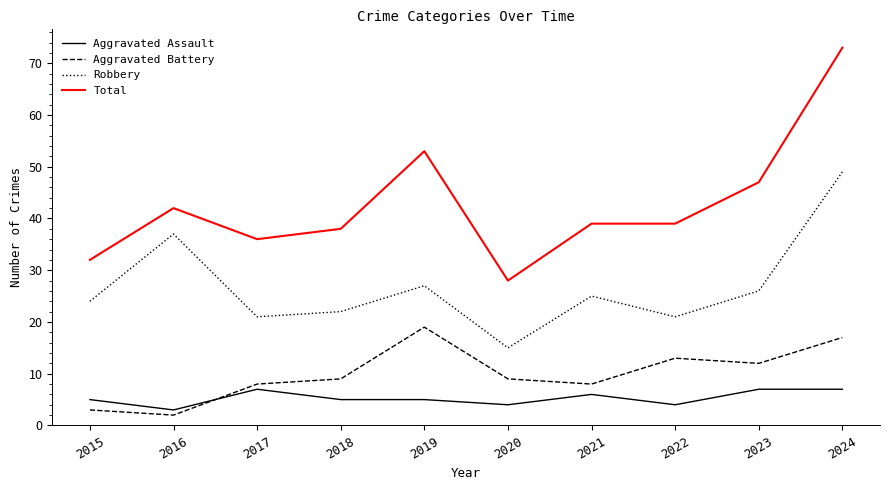

Which series changed the most between 2019 and 2021?

Total